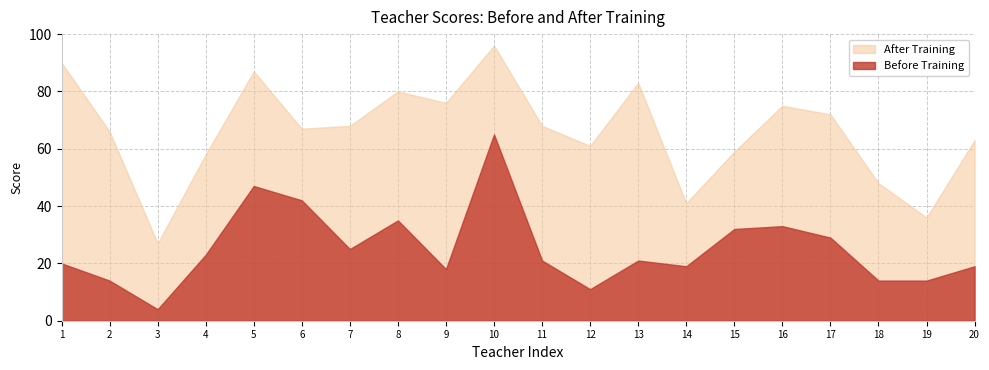

How many data points in Before Training are above 21?

9